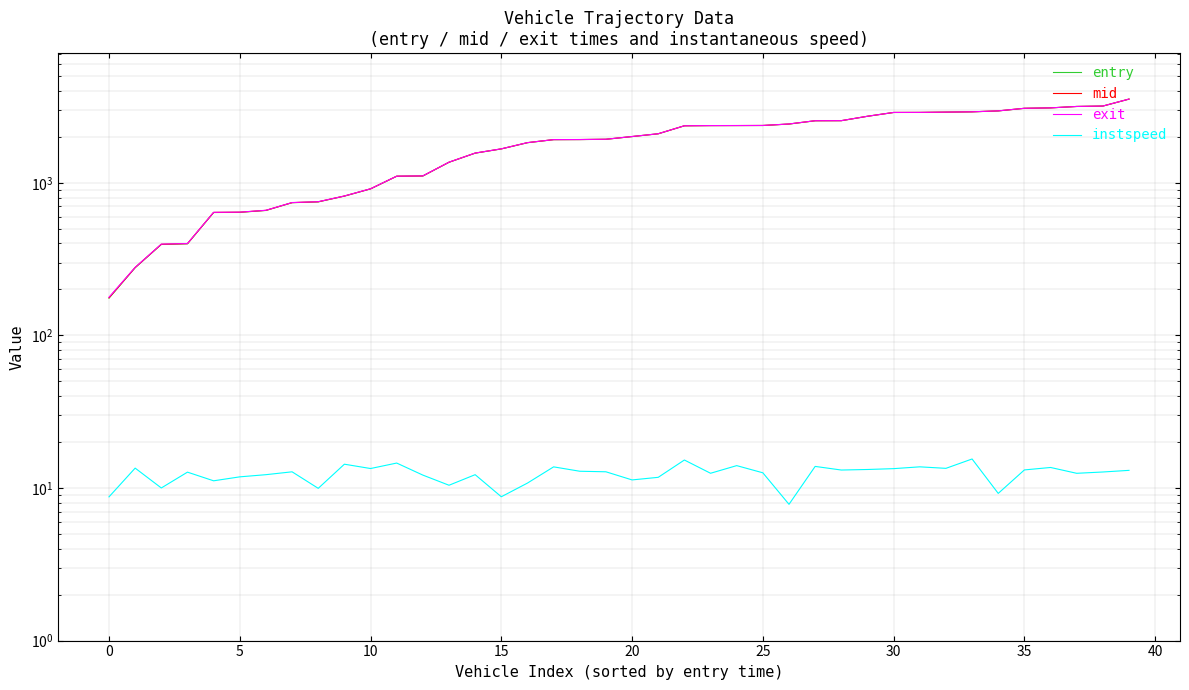

True or false: exit and instspeed cross at least once.

False